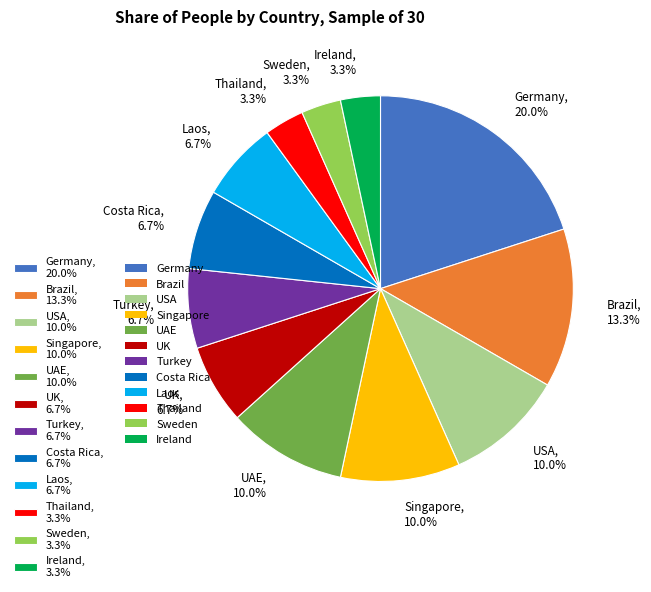

What percentage is the Germany slice, to the nearest percent?

20%